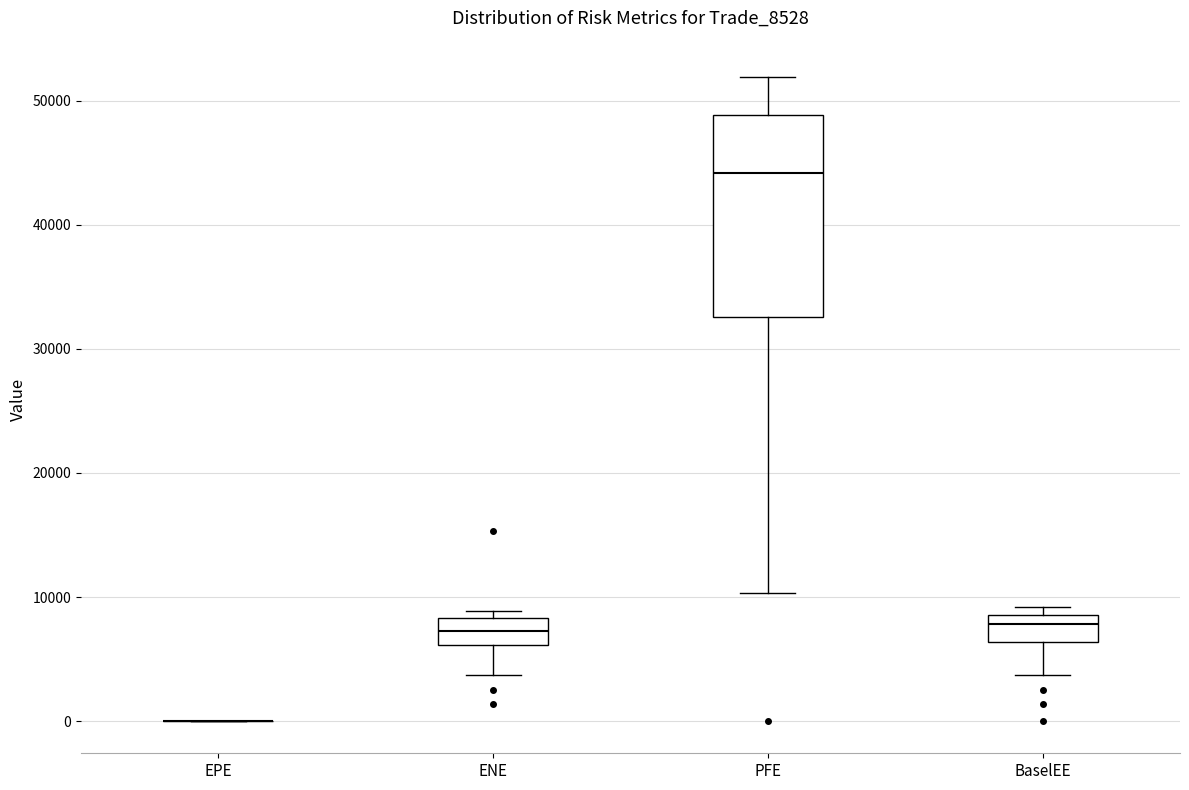

Where is the upper edge of the box for ENE on the y-axis? The values are not printed on the chart, so give them approximately, as read against the axis.

8000